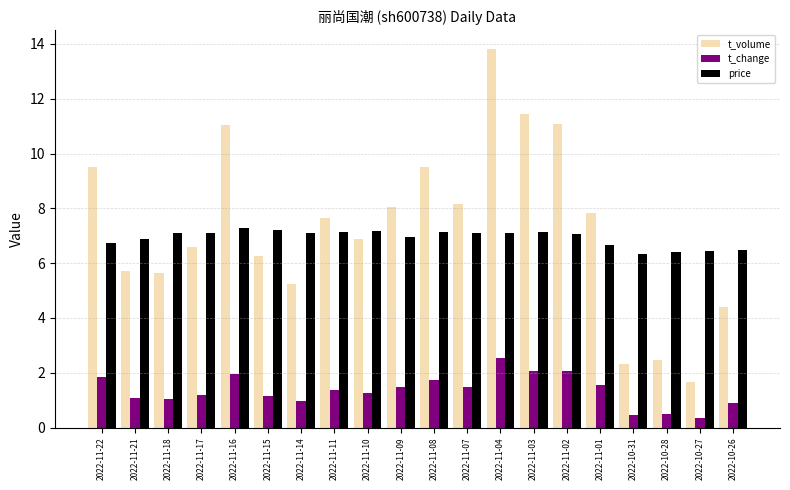

Is it true that price equals 6.5 at 2022-10-26?

True